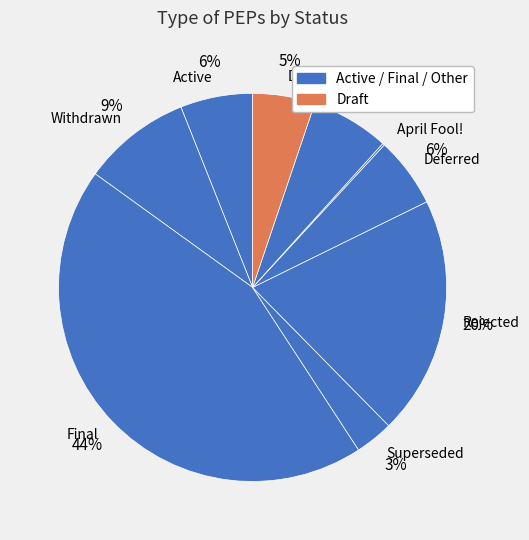

What is the ratio of the value at Final to the value at Draft?

8.5